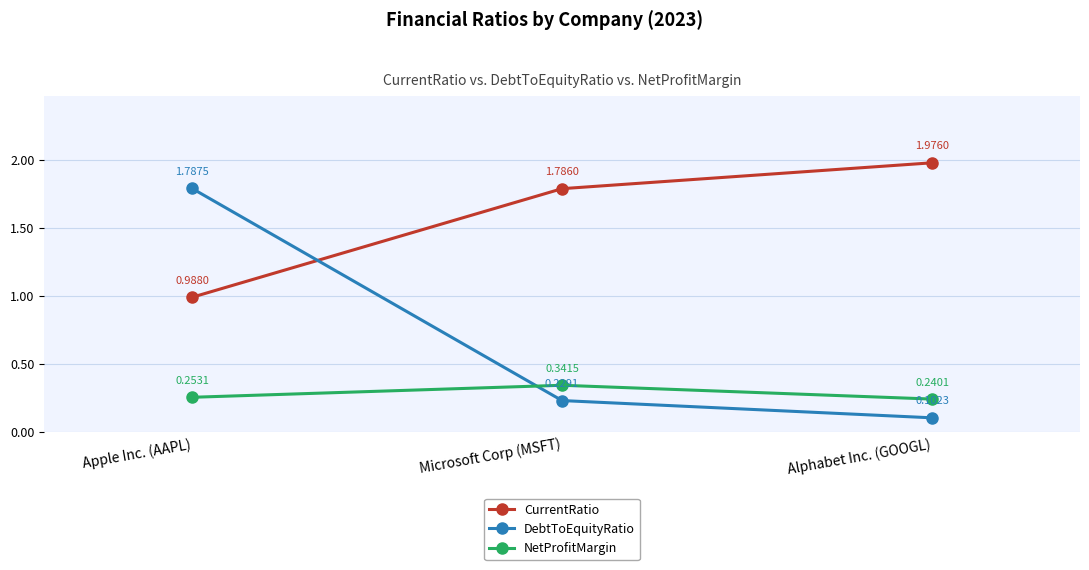

How many data points does each series have?

3